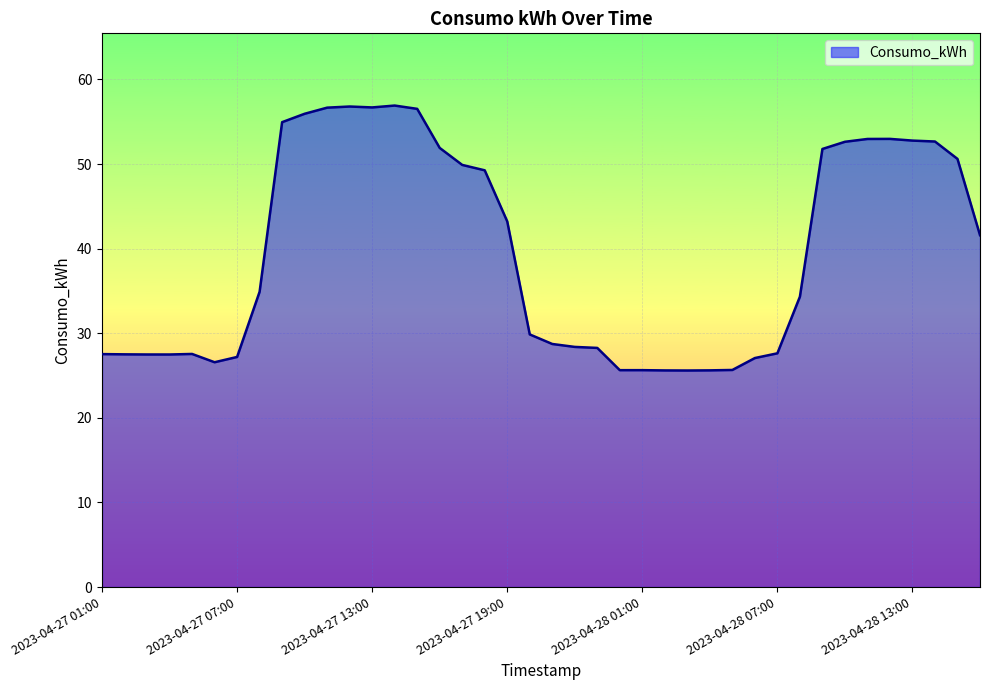

How many lines are shown in the chart?

1